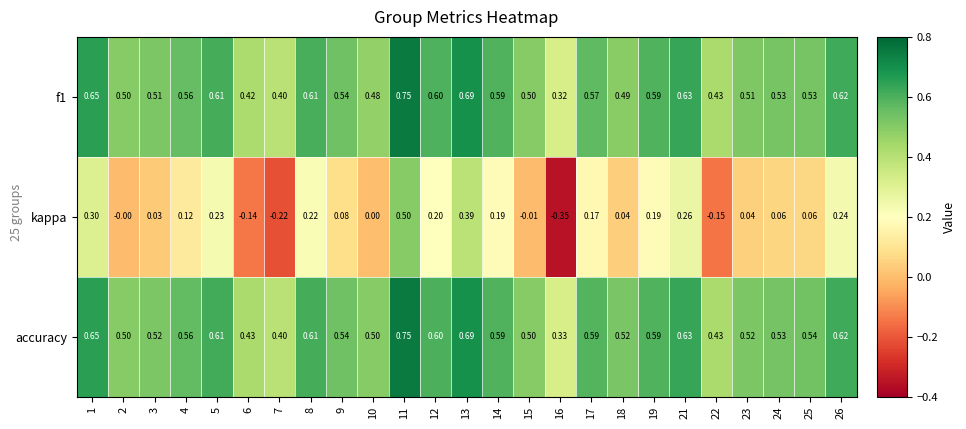

Between 1 and 11, which series saw the biggest shift?

kappa